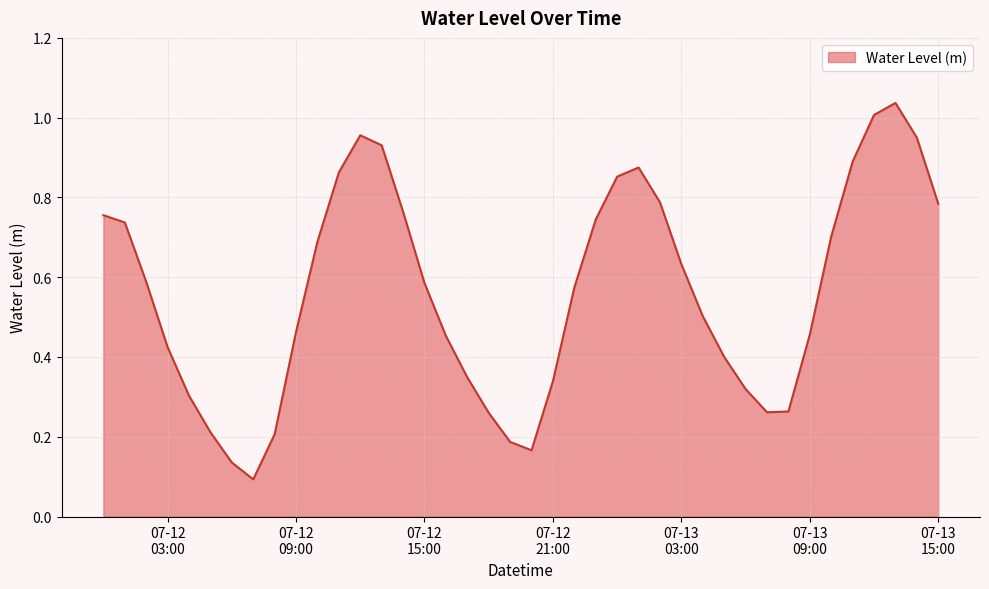

Rank the categories by value from lowest to highest.

2024-07-12 07:00:00, 2024-07-12 06:00:00, 2024-07-12 20:00:00, 2024-07-12 19:00:00, 2024-07-12 08:00:00, 2024-07-12 05:00:00, 2024-07-12 18:00:00, 2024-07-13 07:00:00, 2024-07-13 08:00:00, 2024-07-12 04:00:00, 2024-07-13 06:00:00, 2024-07-12 21:00:00, 2024-07-12 17:00:00, 2024-07-13 05:00:00, 2024-07-12 03:00:00, 2024-07-12 16:00:00, 2024-07-13 09:00:00, 2024-07-12 09:00:00, 2024-07-13 04:00:00, 2024-07-12 22:00:00, 2024-07-12 15:00:00, 2024-07-12 02:00:00, 2024-07-13 03:00:00, 2024-07-12 10:00:00, 2024-07-13 10:00:00, 2024-07-12 01:00:00, 2024-07-12 23:00:00, 2024-07-12 00:00:00, 2024-07-12 14:00:00, 2024-07-13 15:00:00, 2024-07-13 02:00:00, 2024-07-13 00:00:00, 2024-07-12 11:00:00, 2024-07-13 01:00:00, 2024-07-13 11:00:00, 2024-07-12 13:00:00, 2024-07-13 14:00:00, 2024-07-12 12:00:00, 2024-07-13 12:00:00, 2024-07-13 13:00:00